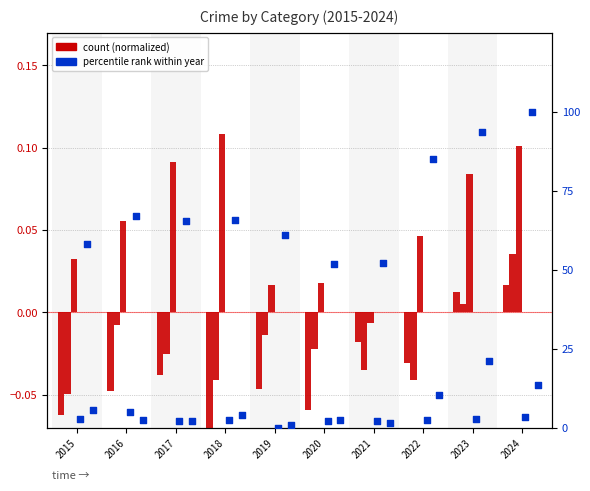

Is the value of Robbery at 2023 greater than the value of Aggravated Assault at 2022?

Yes